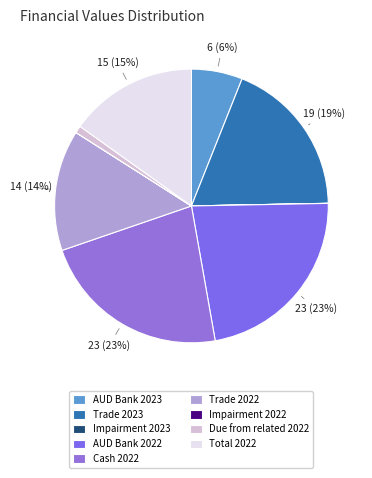

How many segments does this pie chart have?

9